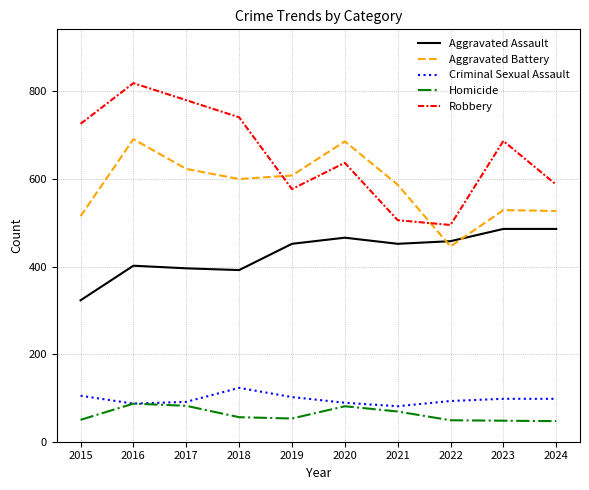

Is the value of Robbery at 2019 greater than the value of Aggravated Battery at 2022?

Yes